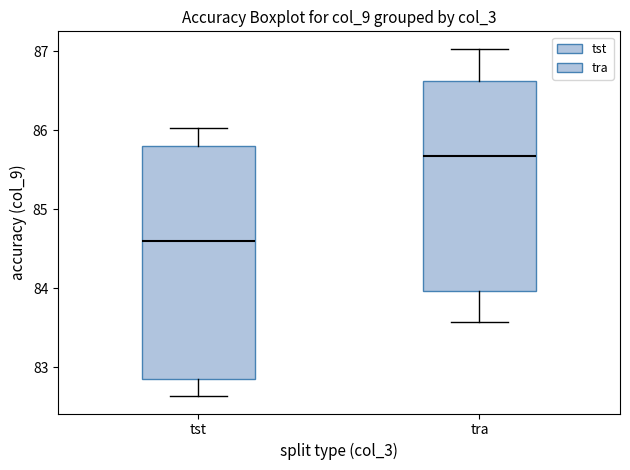

Reading left to right, read every box against the y-axis: the position of its median line, the range the box covers, and the ends of its whiskers. The values are not printed on the chart, so give them approximately, as read against the axis.

tst: median 84.6, box 82.8 to 85.8, whiskers 82.6 to 86.0
tra: median 85.7, box 84.0 to 86.6, whiskers 83.6 to 87.0